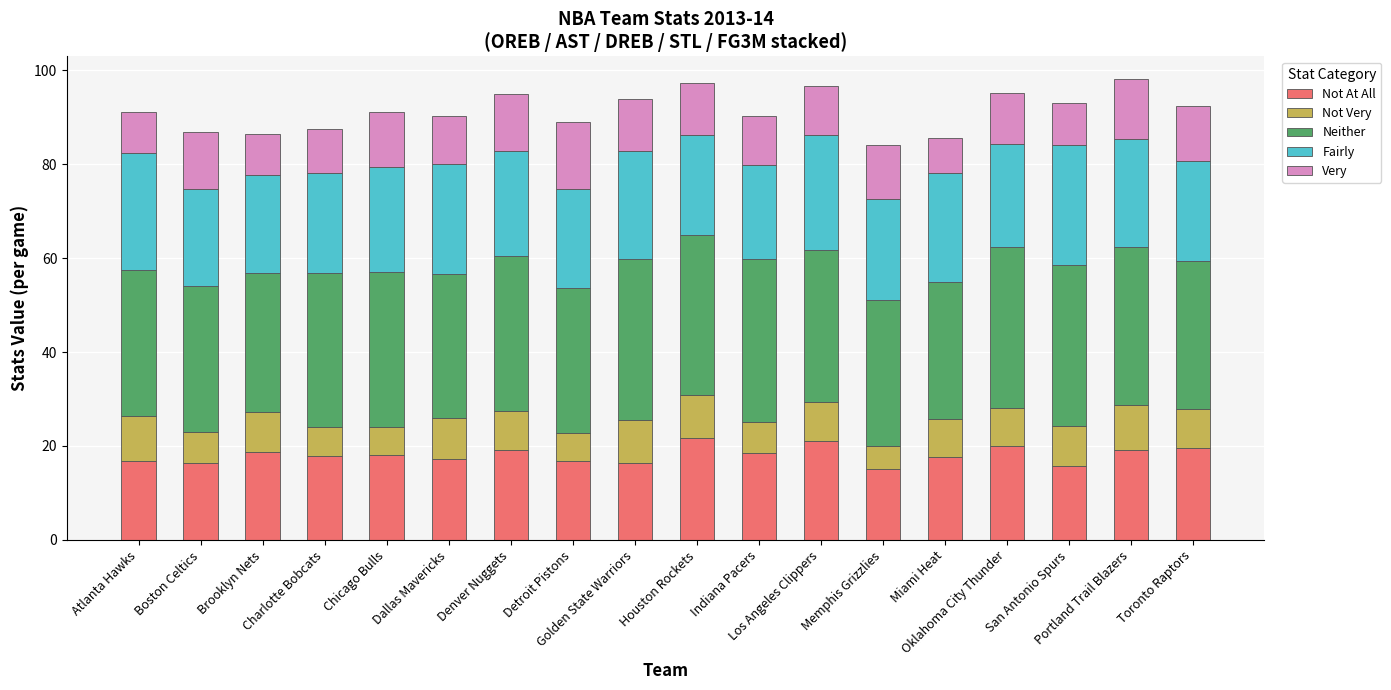

What is the minimum value for Not At All?

15.1